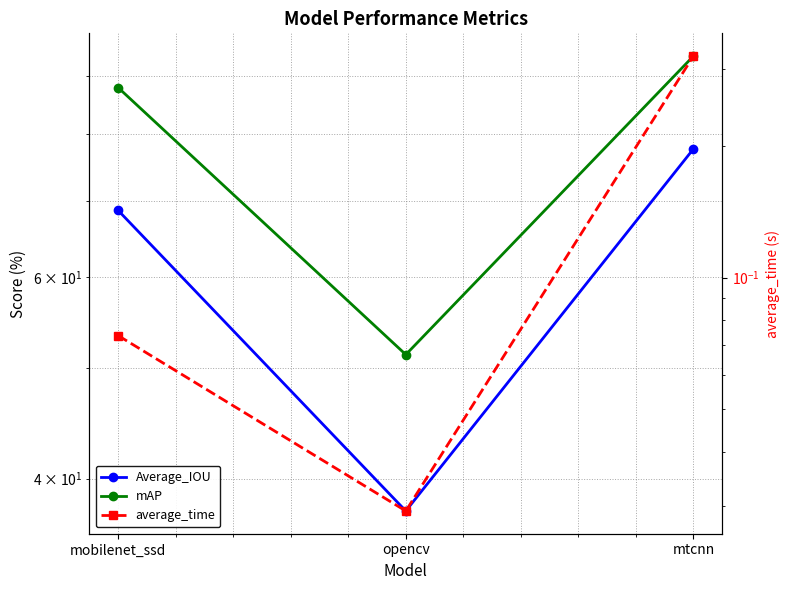

What is the difference between the maximum and minimum values in the average_time series?

0.3